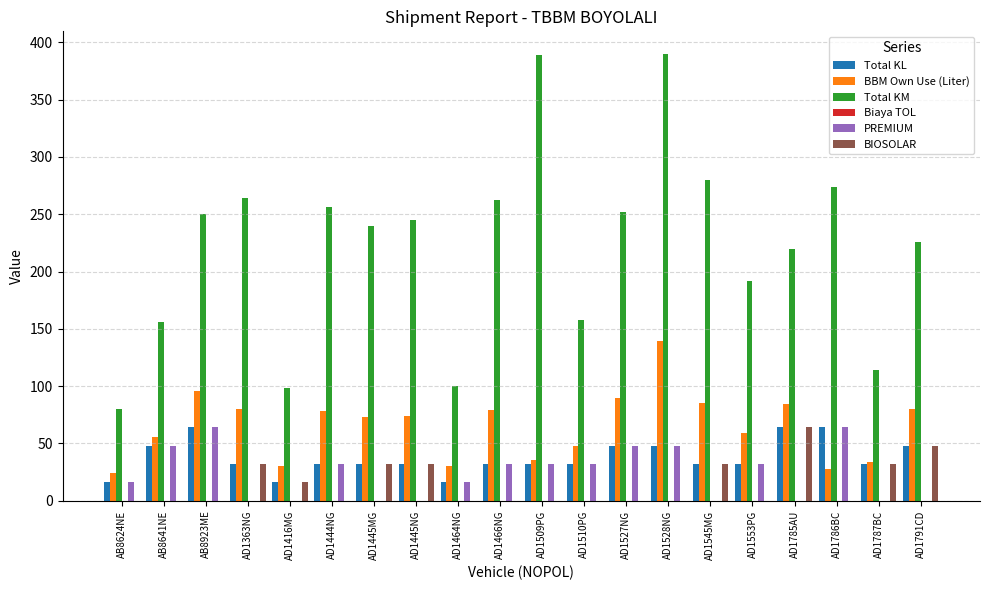

At which category is the sum across all series the highest?

AD1528NG